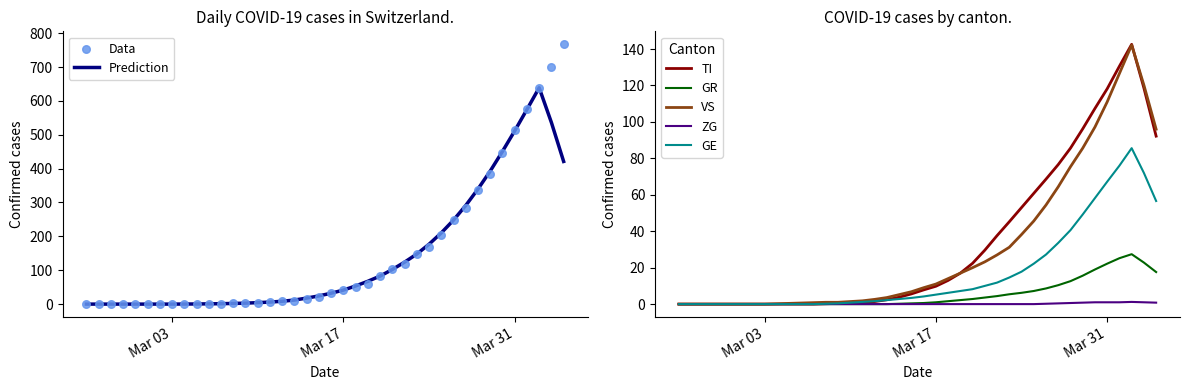

True or false: Prediction has a value of 67.7 at Mar 17.

False